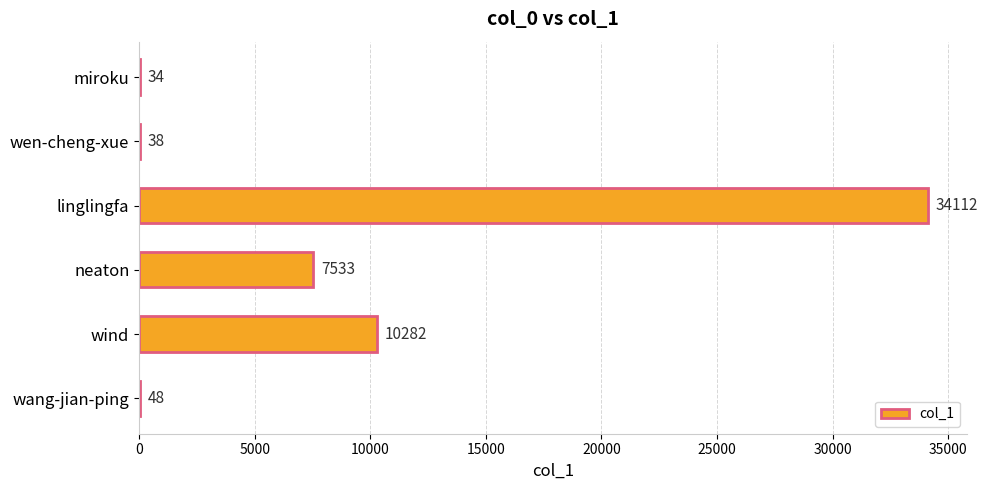

Read the value at wind, to the nearest 10.

10280